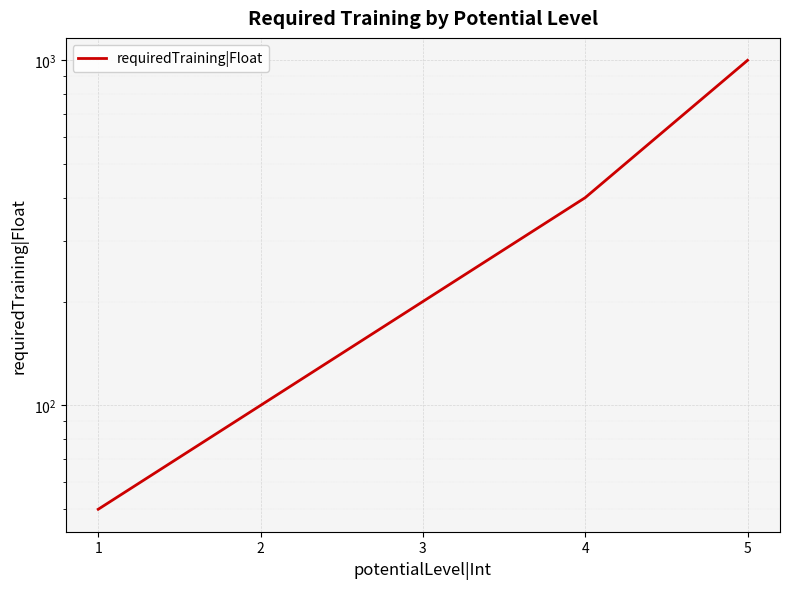

At which label does the data first exceed 200?

4